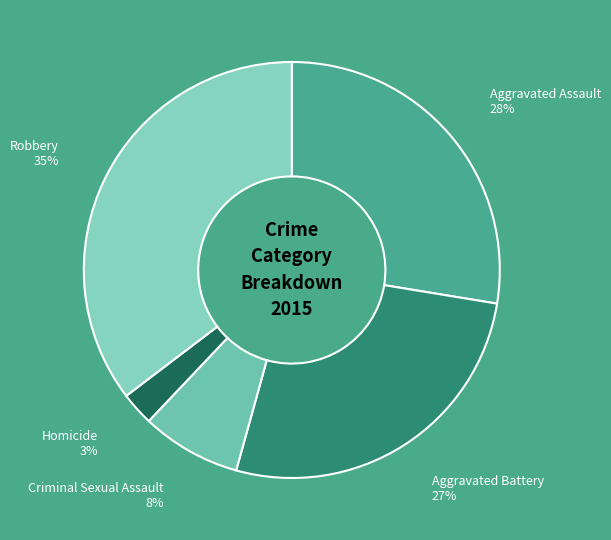

To the nearest percent, what portion does Criminal Sexual Assault represent?

8%